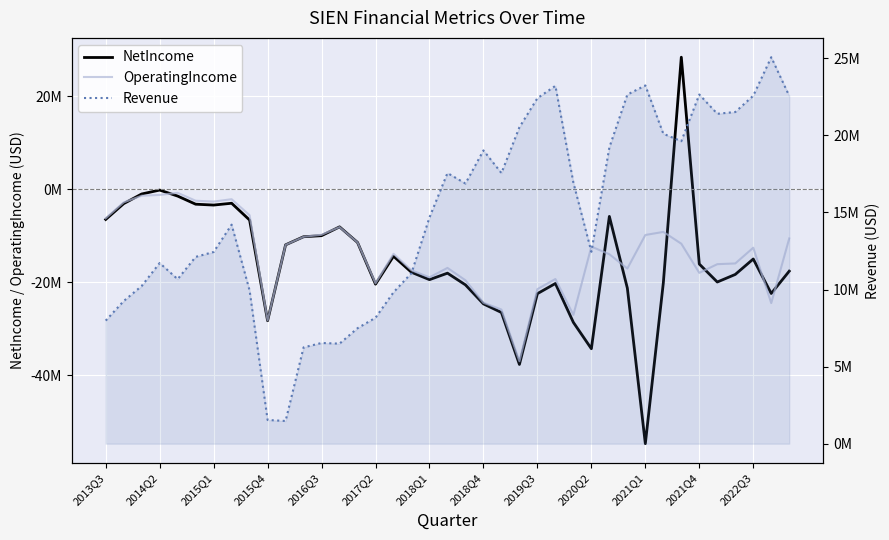

After their last crossing, which series has the higher values: OperatingIncome or NetIncome?

OperatingIncome